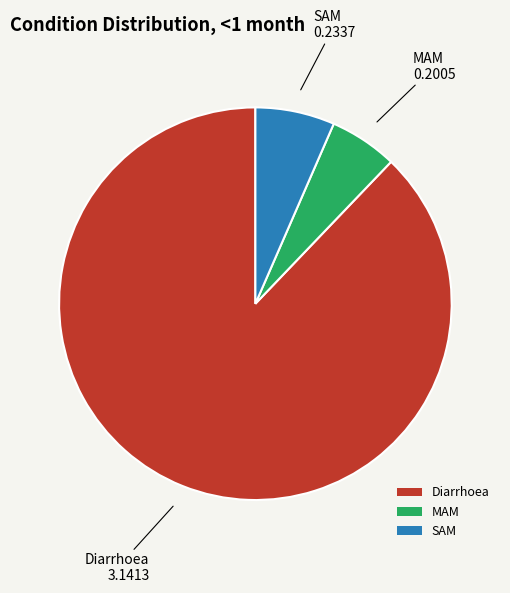

Is SAM the majority of the pie?

No